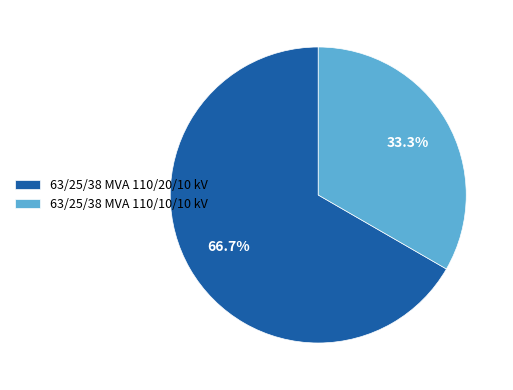

How much of the chart is everything except 63/25/38 MVA 110/10/10 kV?

66.7%